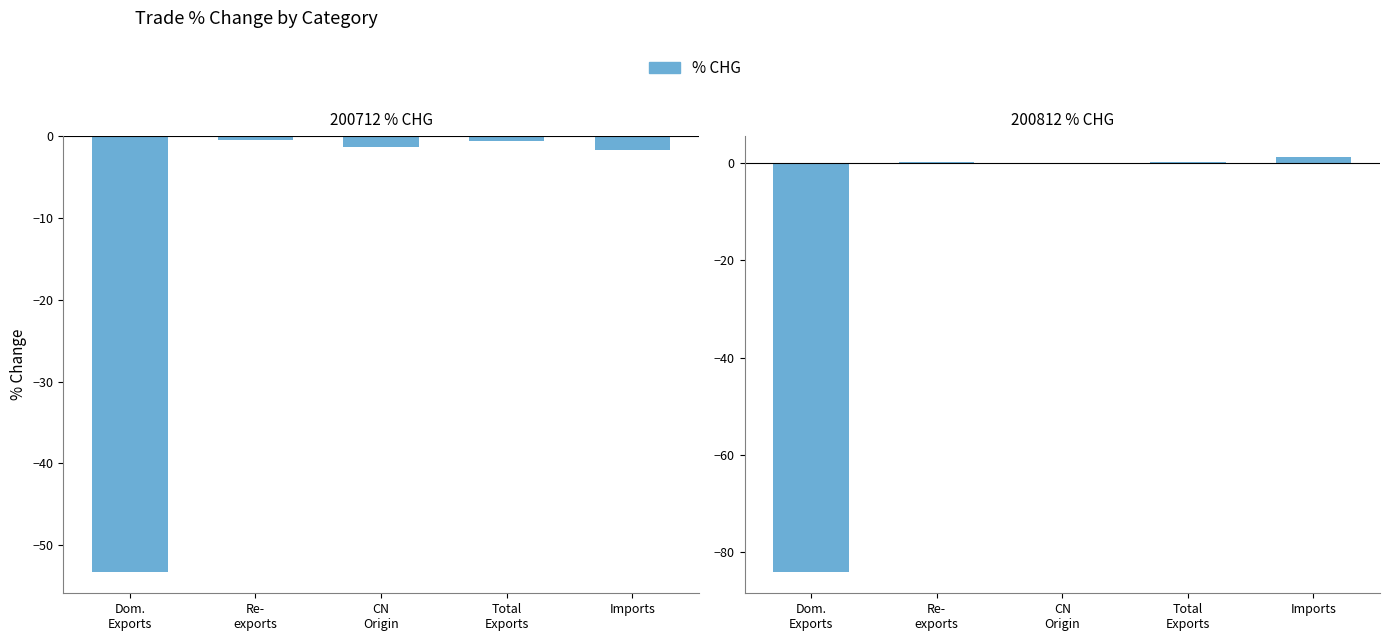

Read the 200712 % CHG value at Dom.
Exports.

-53.2